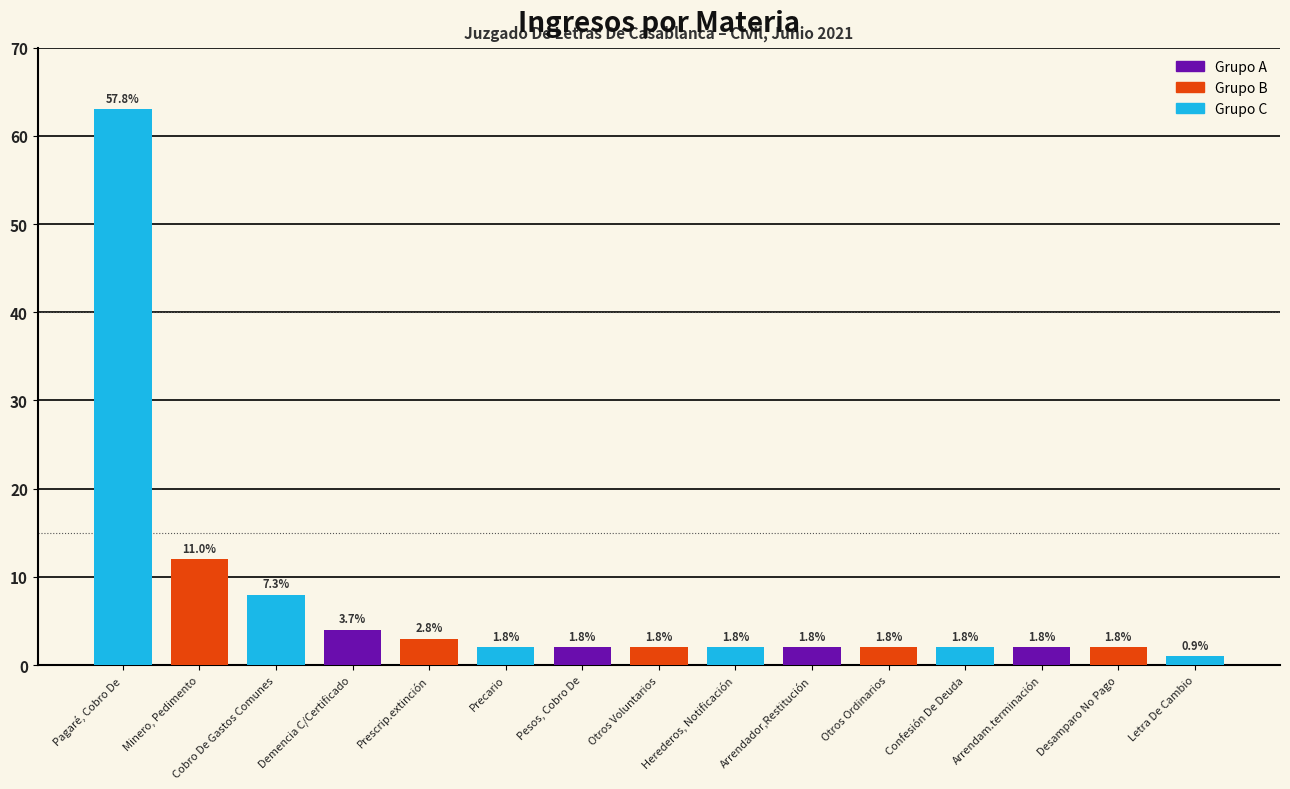

Does the chart contain any negative values?

No